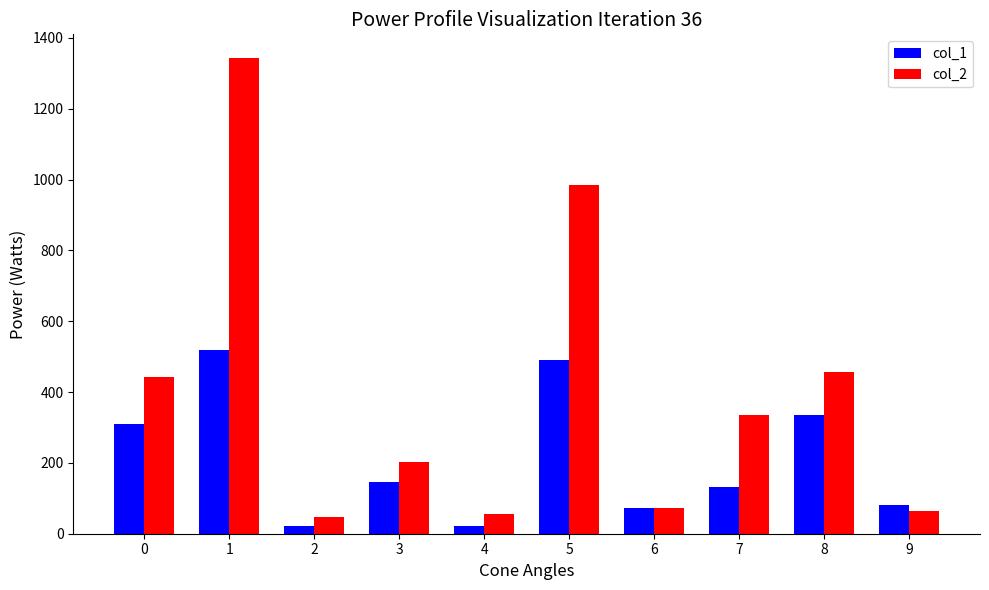

Between 1 and 7, which series saw the biggest shift?

col_2